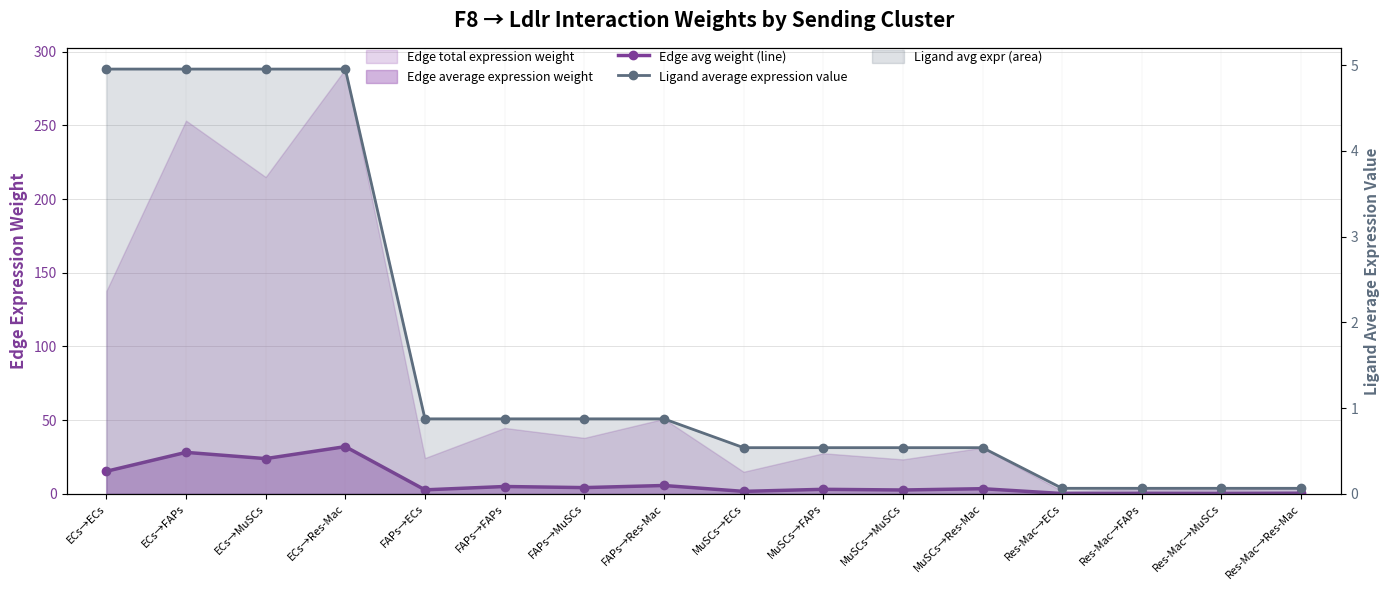

How many data points in Edge avg weight (line) are less than 3?

7